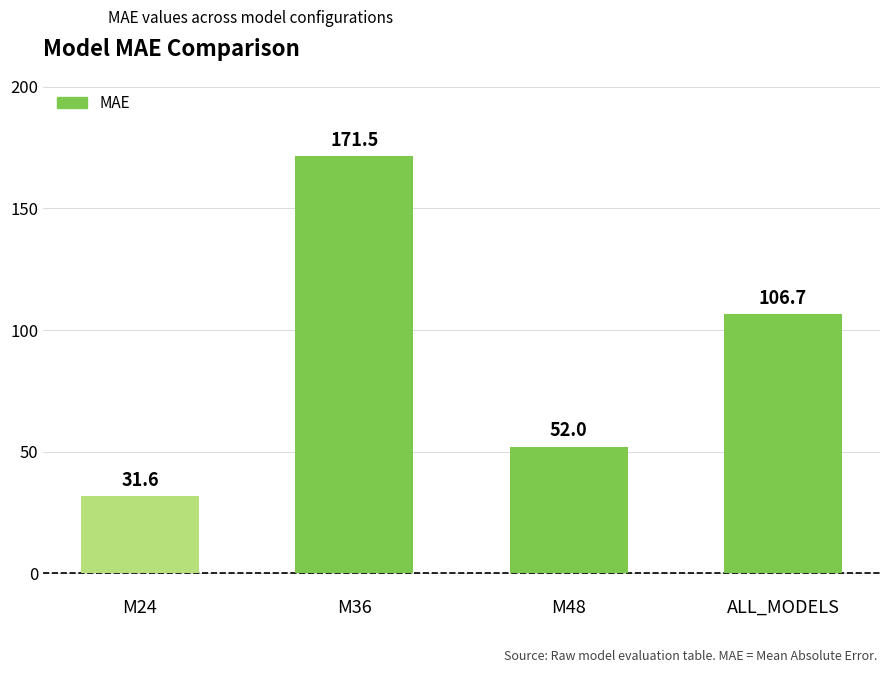

Approximately how many times larger is the value at M36 compared to ALL_MODELS?

1.6